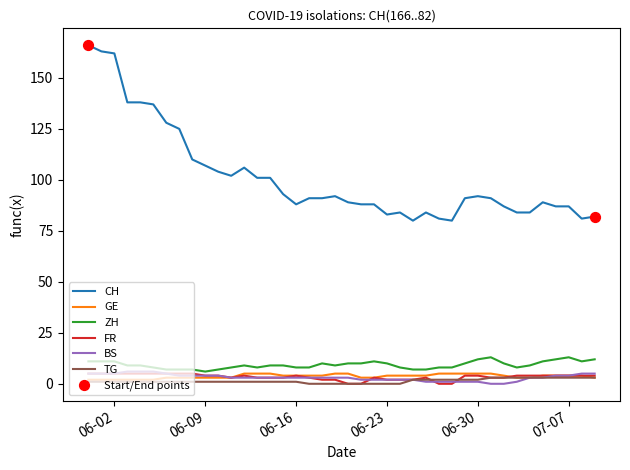

At how many categories does at least one series exceed 73?

40